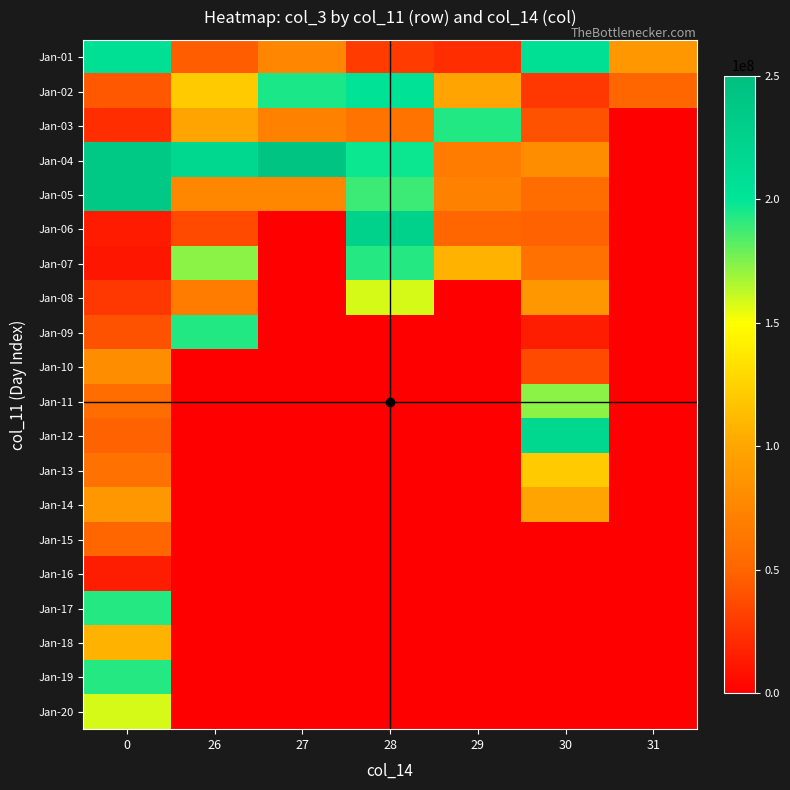

Reading left to right, what are all the values shown in this chart?

Jan-01: 0=206151304	26=46334664	27=75658400	28=29768280	29=22544816	30=206151304	31=88690968
Jan-02: 0=43809312	26=121513856	27=194665840	28=204354784	29=98721896	30=27402608	31=50451072
Jan-03: 0=22544816	26=98721896	27=71544096	28=61156504	29=193300504	30=40671032	31=0
Jan-04: 0=237610880	26=216582176	27=242999000	28=197396008	29=68172984	30=80863664	31=0
Jan-05: 0=237377464	26=76639968	27=76491496	28=188247864	29=71544096	30=56331408	31=0
Jan-06: 0=13872936	26=36631616	27=0	28=226155504	29=50451072	30=48743856	31=0
Jan-07: 0=11233792	26=172682024	27=0	28=192850712	29=107776704	30=59295792	31=0
Jan-08: 0=27402608	26=68172984	27=0	28=157840776	29=0	30=88690968	31=0
Jan-09: 0=40671032	26=193300504	27=0	28=0	29=0	30=14742600	31=0
Jan-10: 0=80863664	26=0	27=0	28=0	29=0	30=36631616	31=0
Jan-11: 0=56331408	26=0	27=0	28=0	29=0	30=172682024	31=0
Jan-12: 0=48743856	26=0	27=0	28=0	29=0	30=216582176	31=0
Jan-13: 0=59295792	26=0	27=0	28=0	29=0	30=121513856	31=0
Jan-14: 0=88690968	26=0	27=0	28=0	29=0	30=98721896	31=0
Jan-15: 0=50451072	26=0	27=0	28=0	29=0	30=0	31=0
Jan-16: 0=14742600	26=0	27=0	28=0	29=0	30=0	31=0
Jan-17: 0=192572760	26=0	27=0	28=0	29=0	30=0	31=0
Jan-18: 0=107776704	26=0	27=0	28=0	29=0	30=0	31=0
Jan-19: 0=192850712	26=0	27=0	28=0	29=0	30=0	31=0
Jan-20: 0=157840776	26=0	27=0	28=0	29=0	30=0	31=0